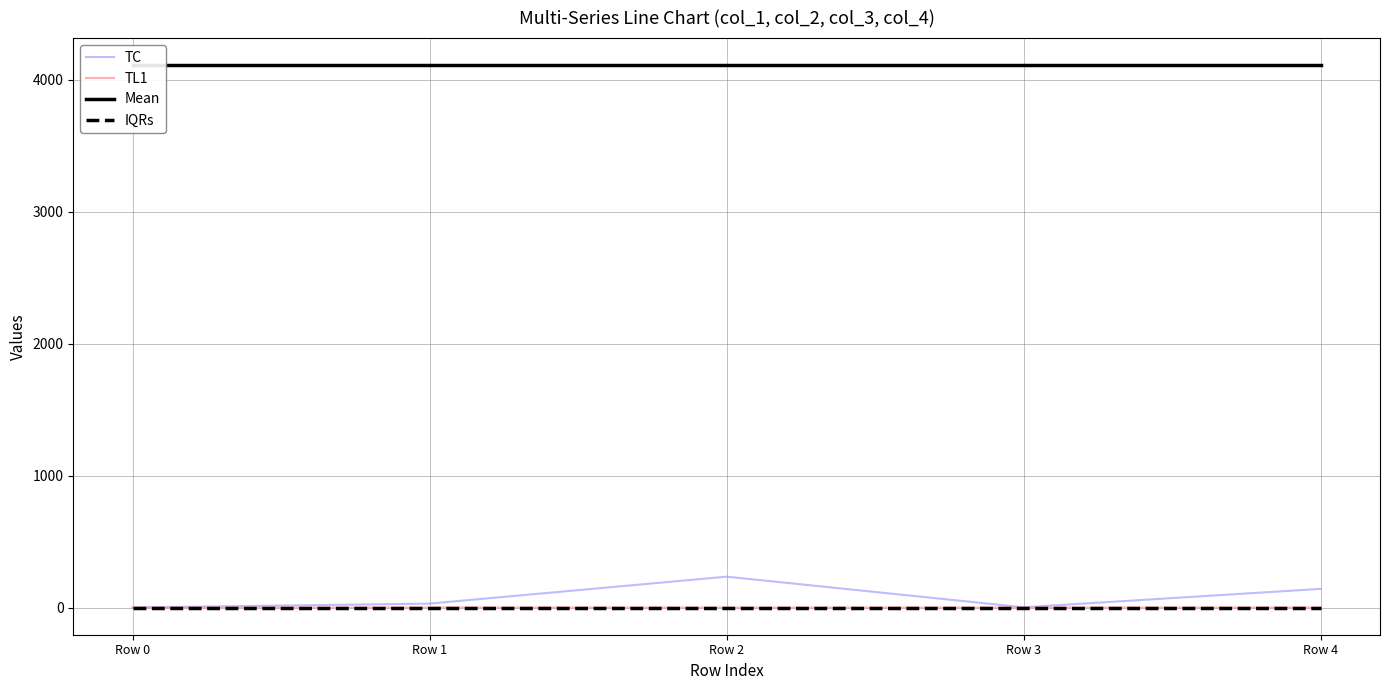

Which series has the largest range (max minus min)?

TC